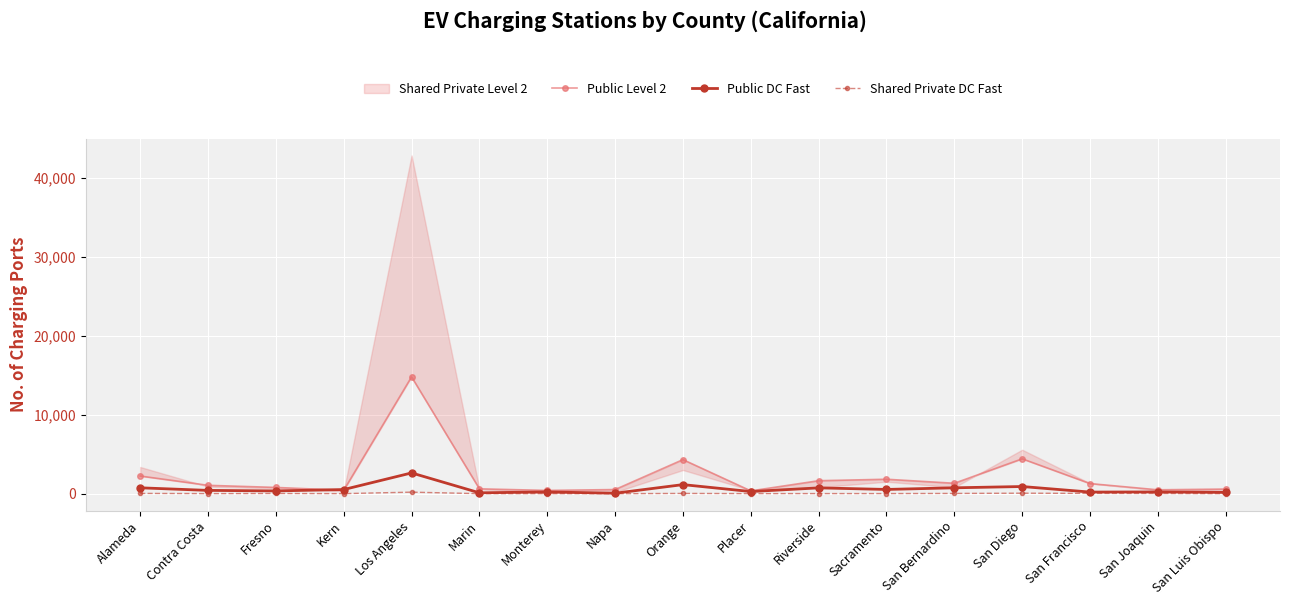

What position from the right is Sacramento?

6